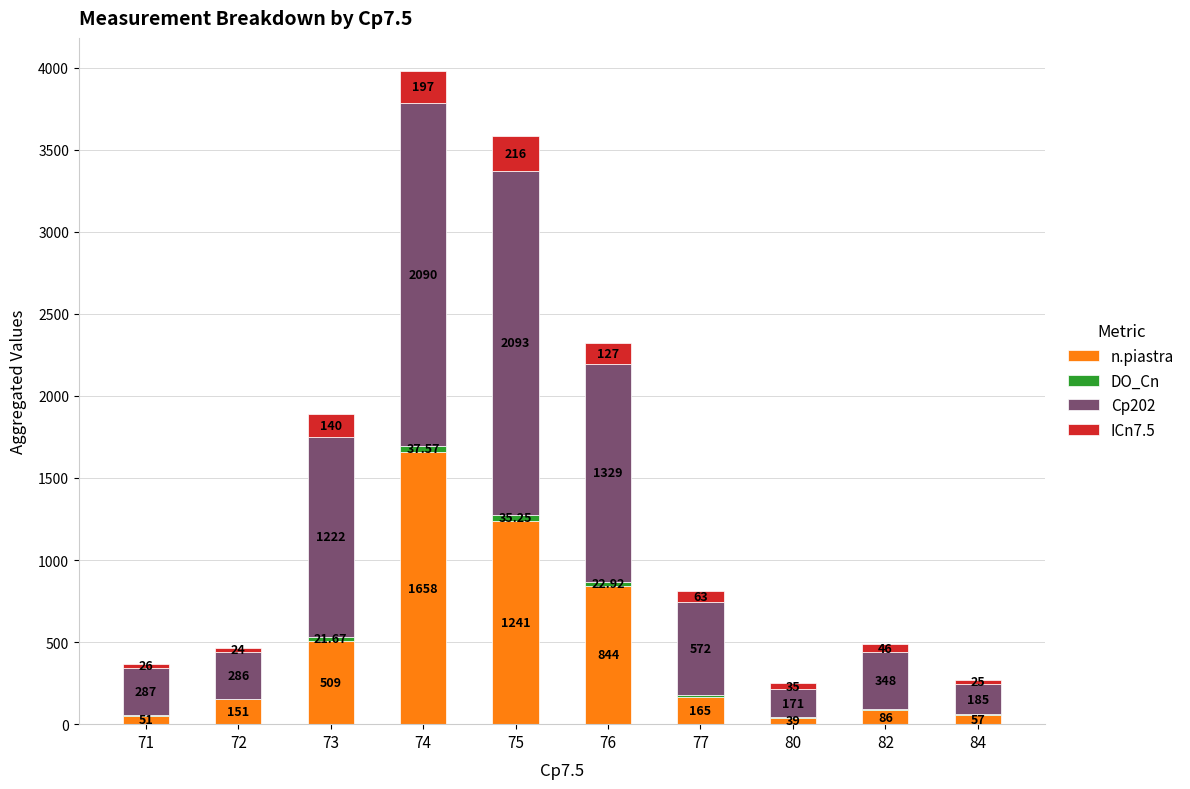

At which category is the sum across all series the highest?

74